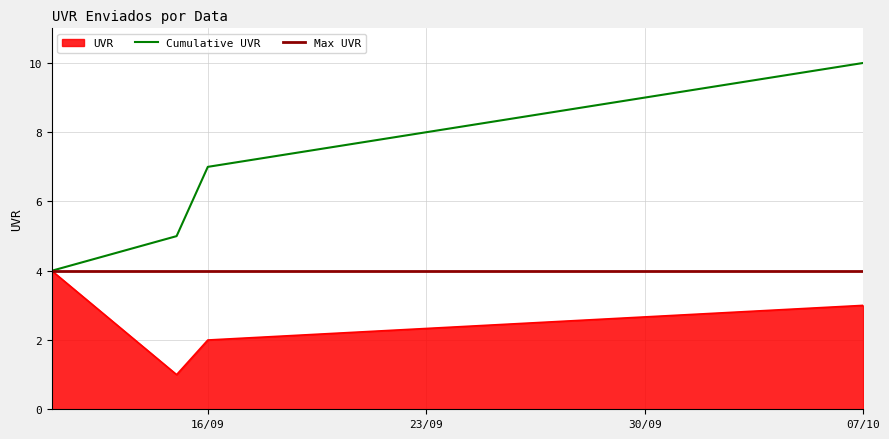

What position from the left is 11/09/2025?

1